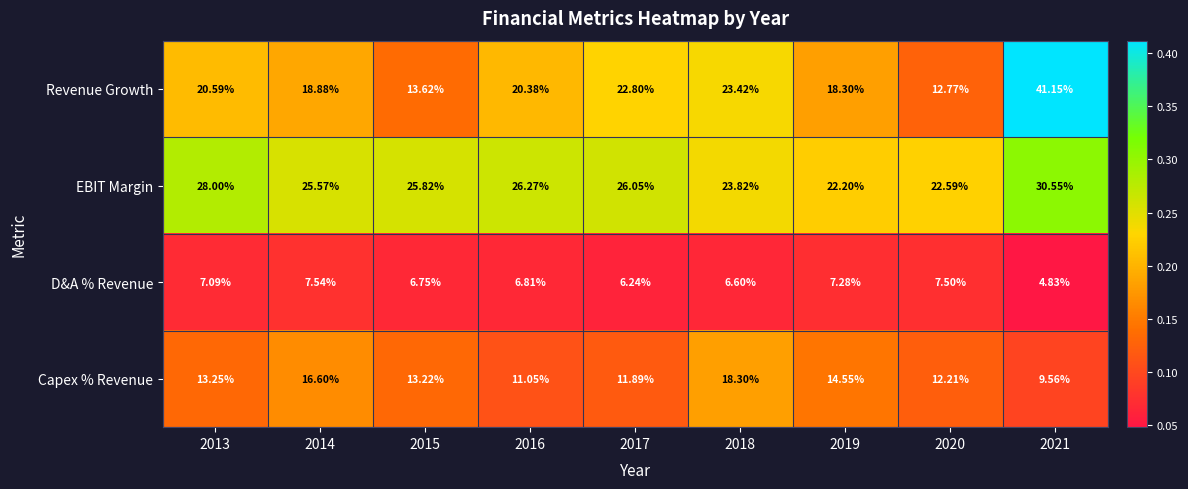

At which category is the sum across all series the highest?

2021